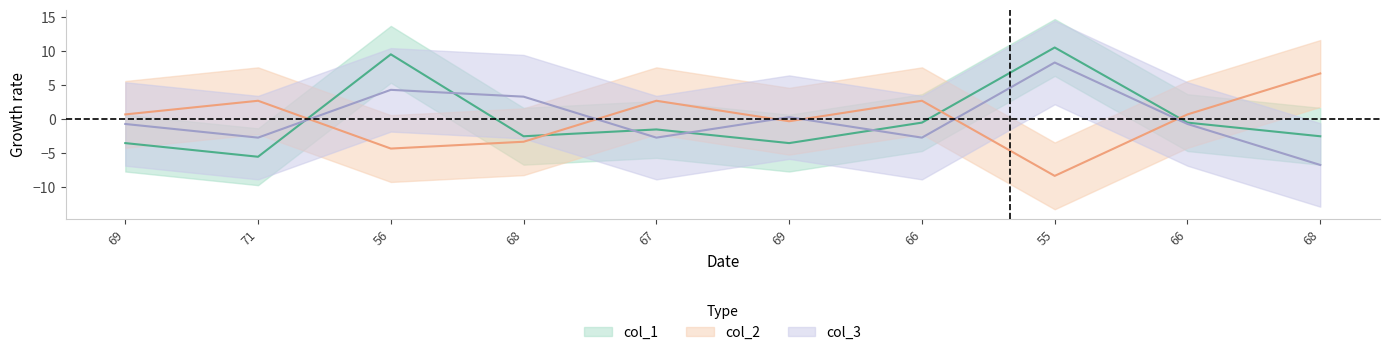

How many times do col_1 and col_2 cross each other?

4